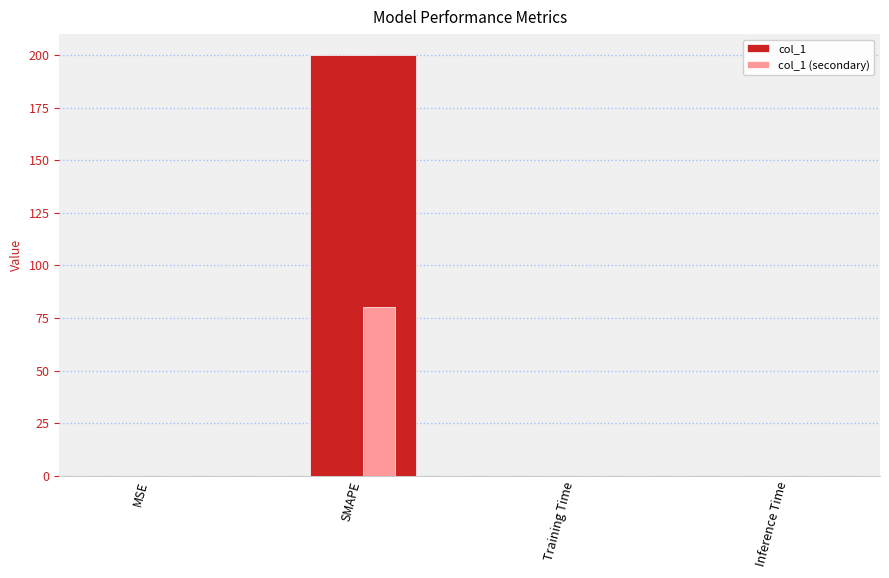

Which series has the widest spread of values?

col_1